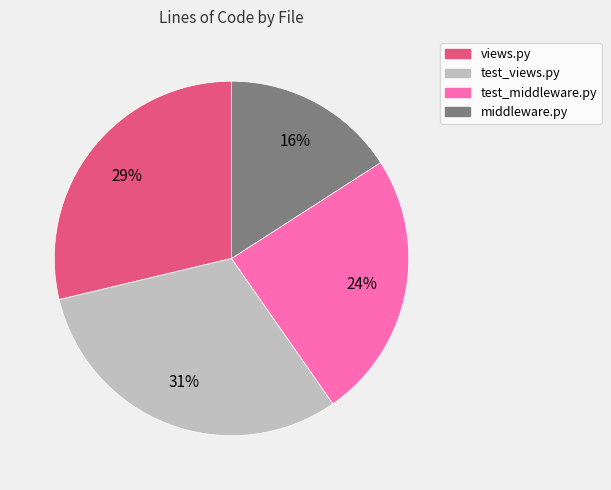

Which category has the smallest portion of the pie?

middleware.py